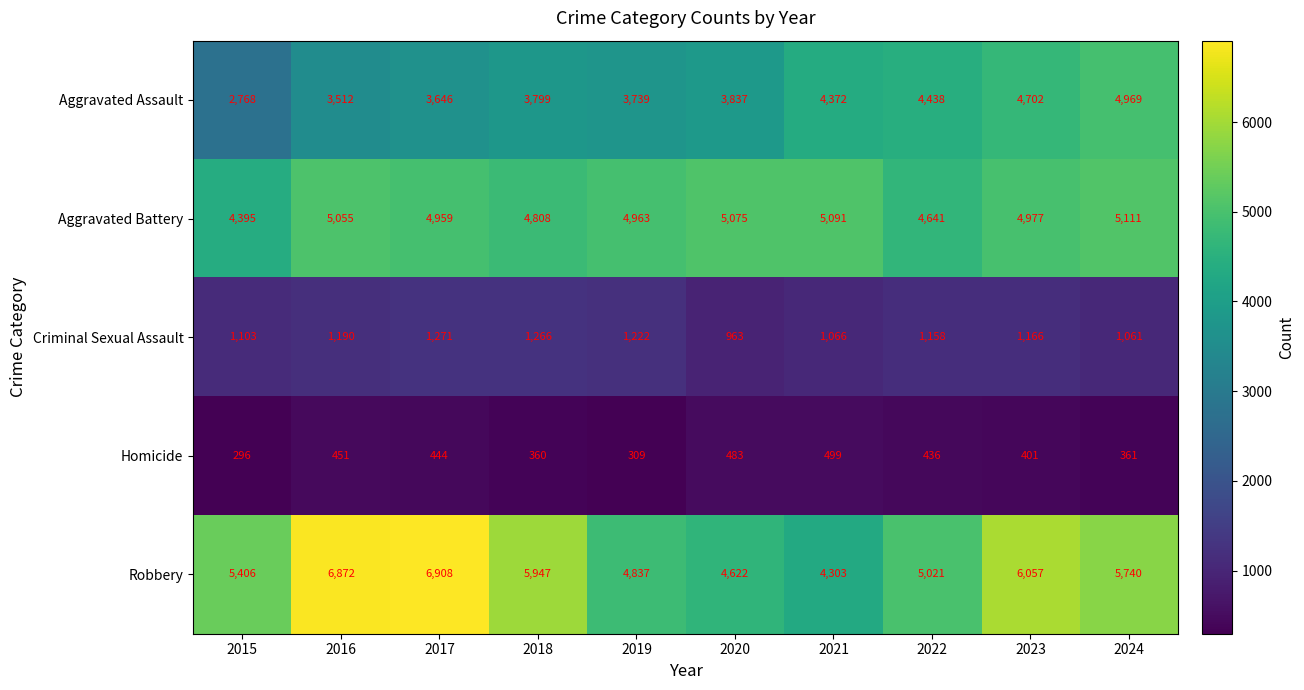

Which series has the largest range (max minus min)?

Robbery